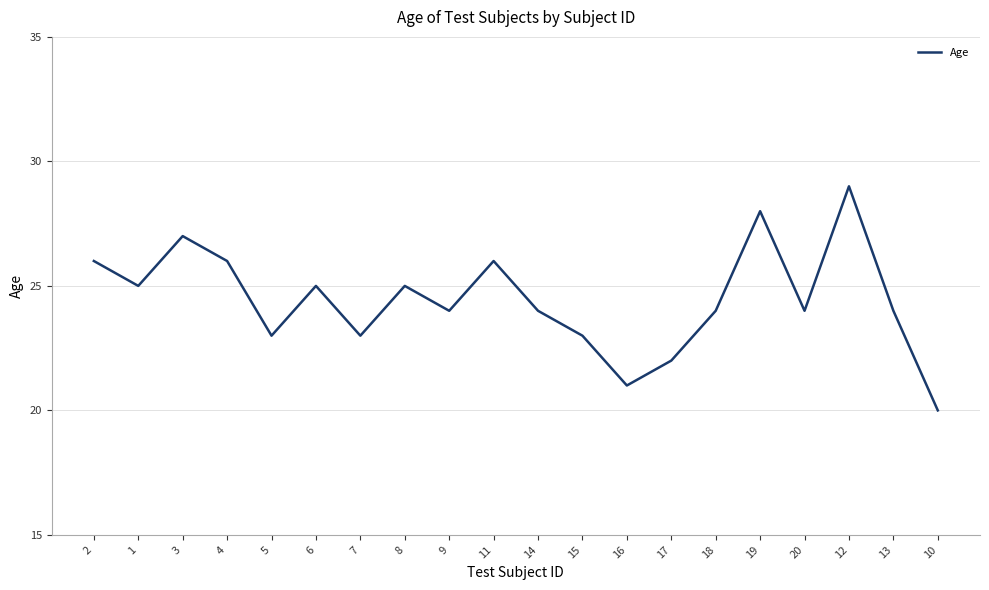

What is the approximate value at 10?

20